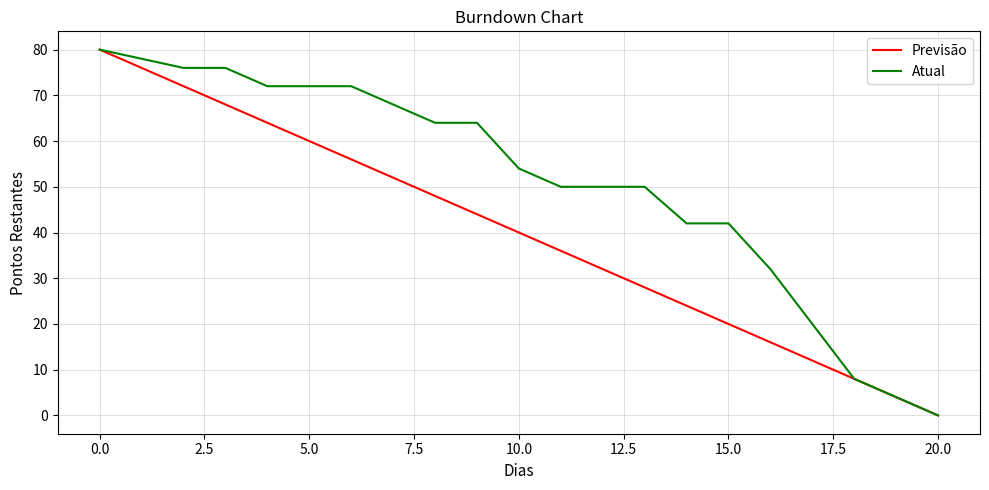

What is the greatest value displayed?

80